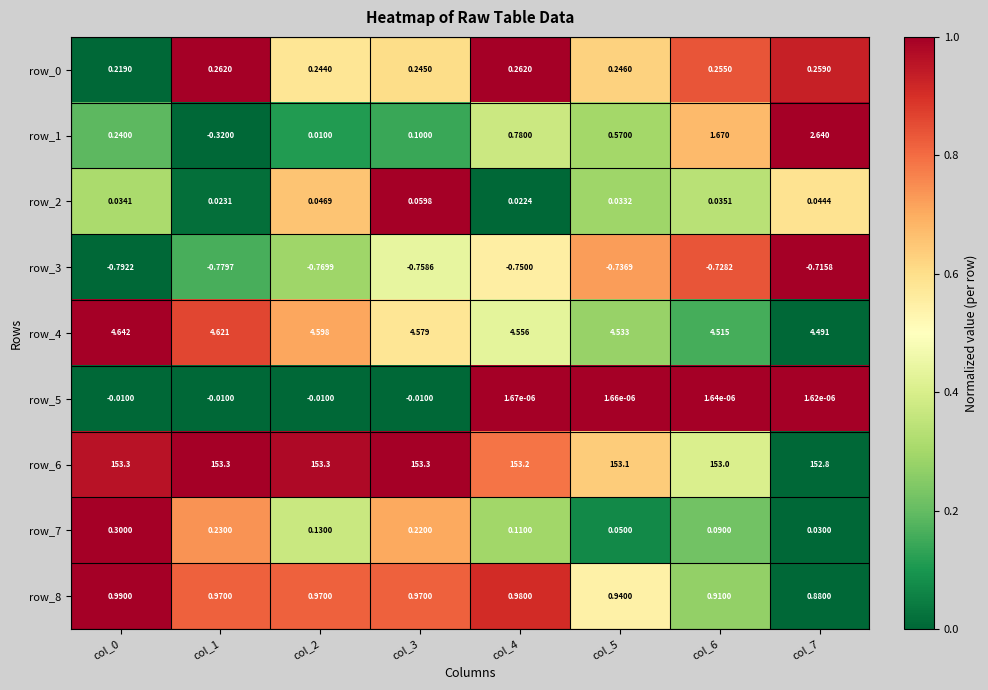

How many distinct data groups are displayed?

9